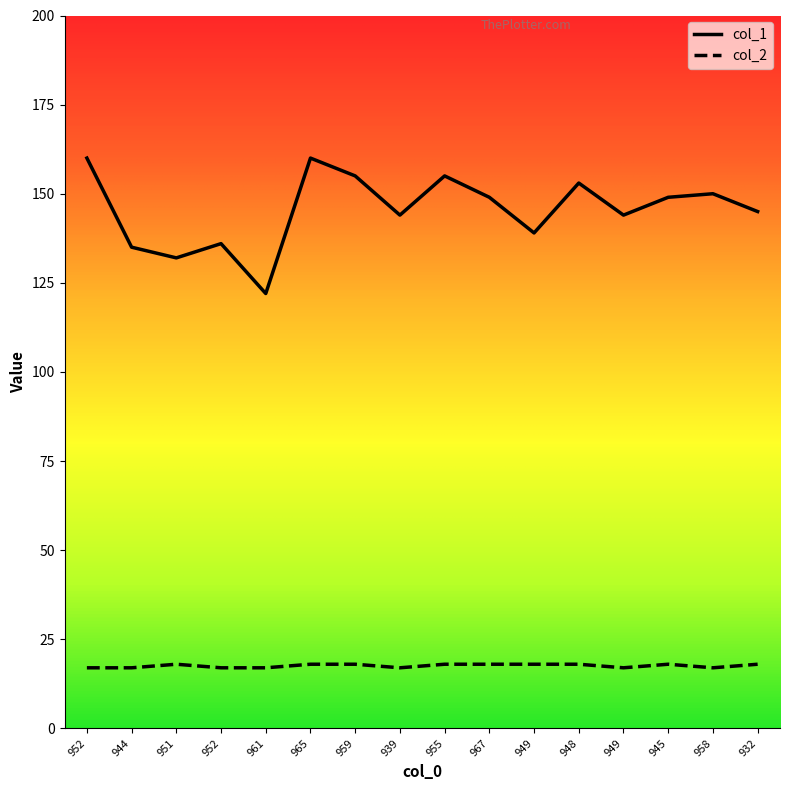

At which category does col_2 reach its first local valley?

939